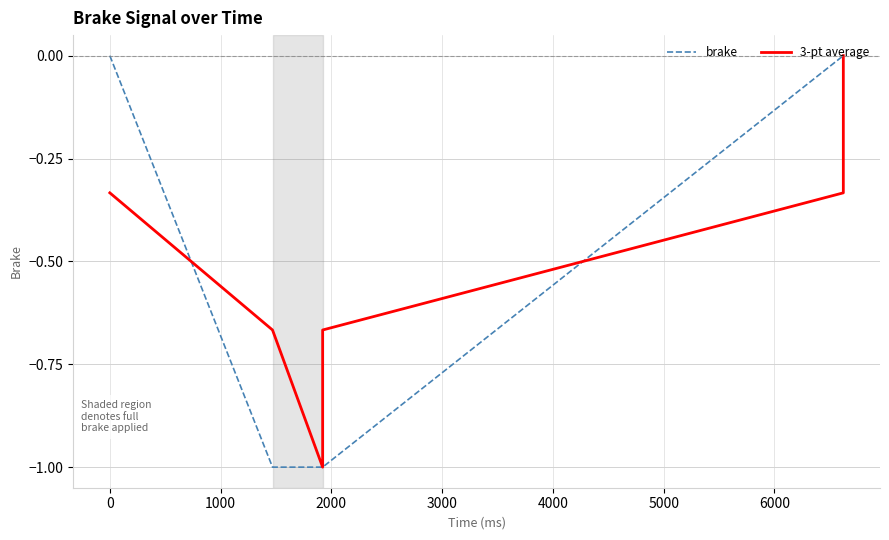

Which series has the widest spread of values?

brake